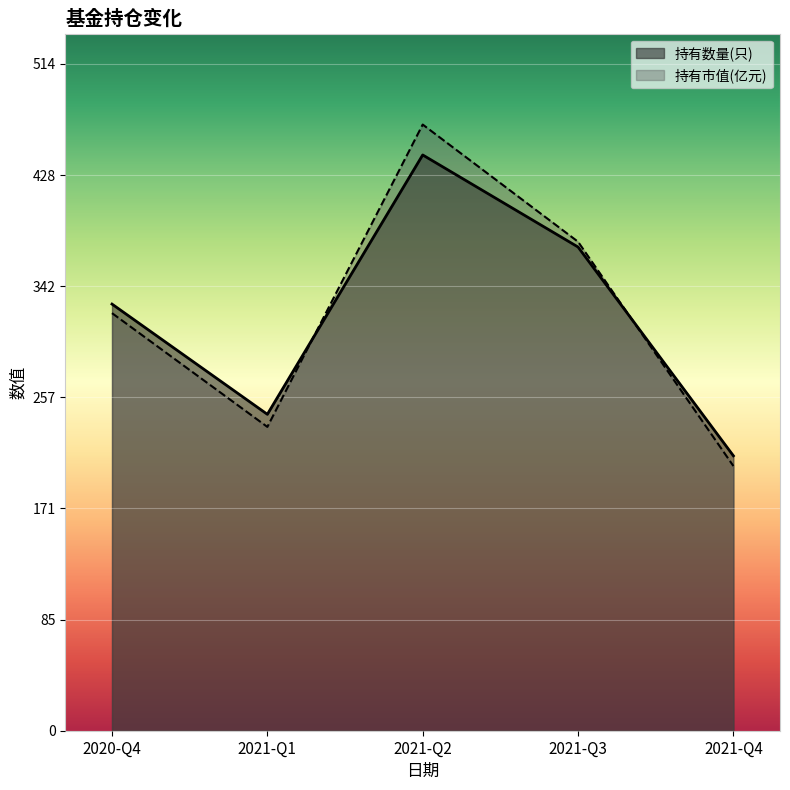

What is the label of the 3rd point from the right?

2021-Q2